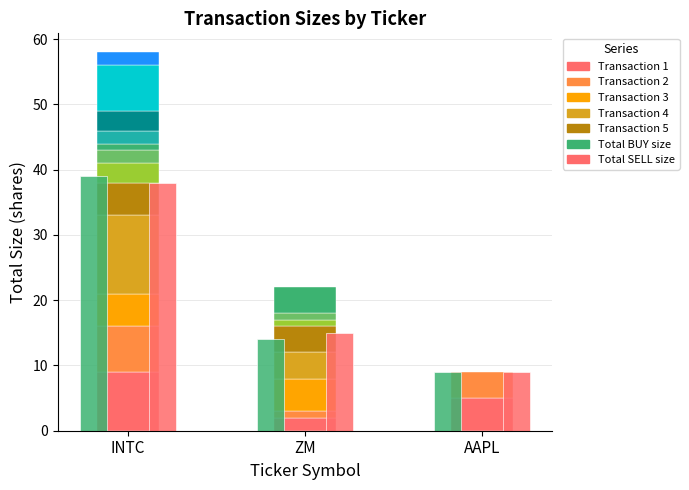

The value of Total BUY size at INTC is 22. True or false?

False